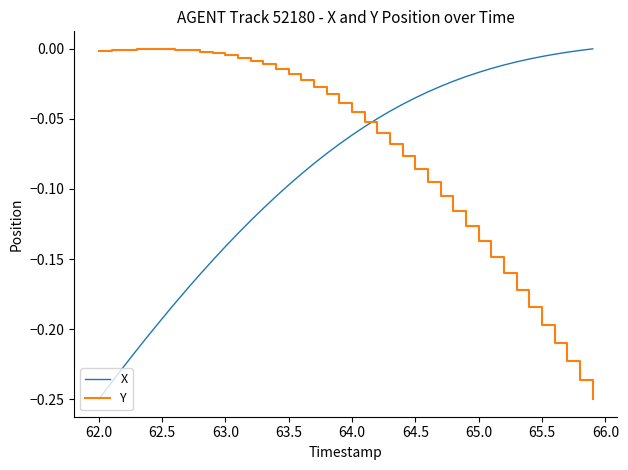

List the series in order of their overall mean, lowest first.

X, Y